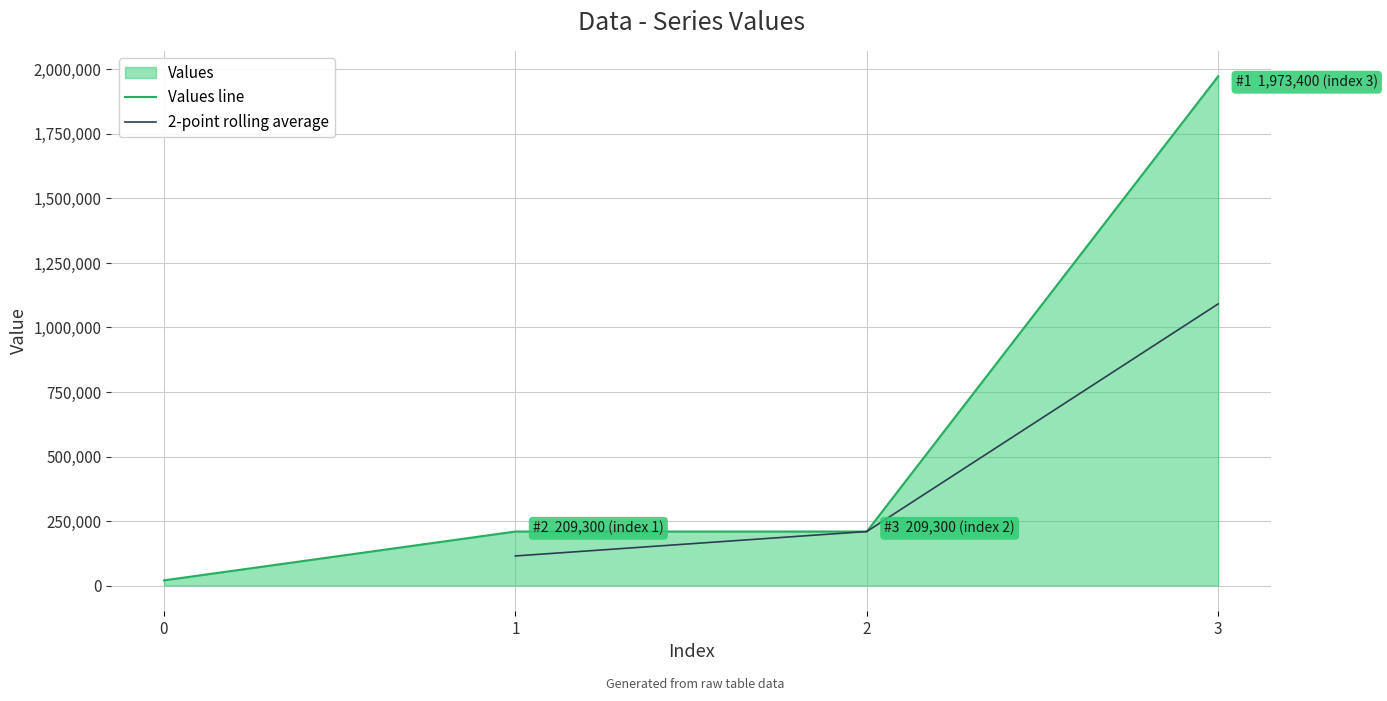

Reading left to right, list all the values displayed in this chart.

0=20083	1=209300	2=209300	3=1973400